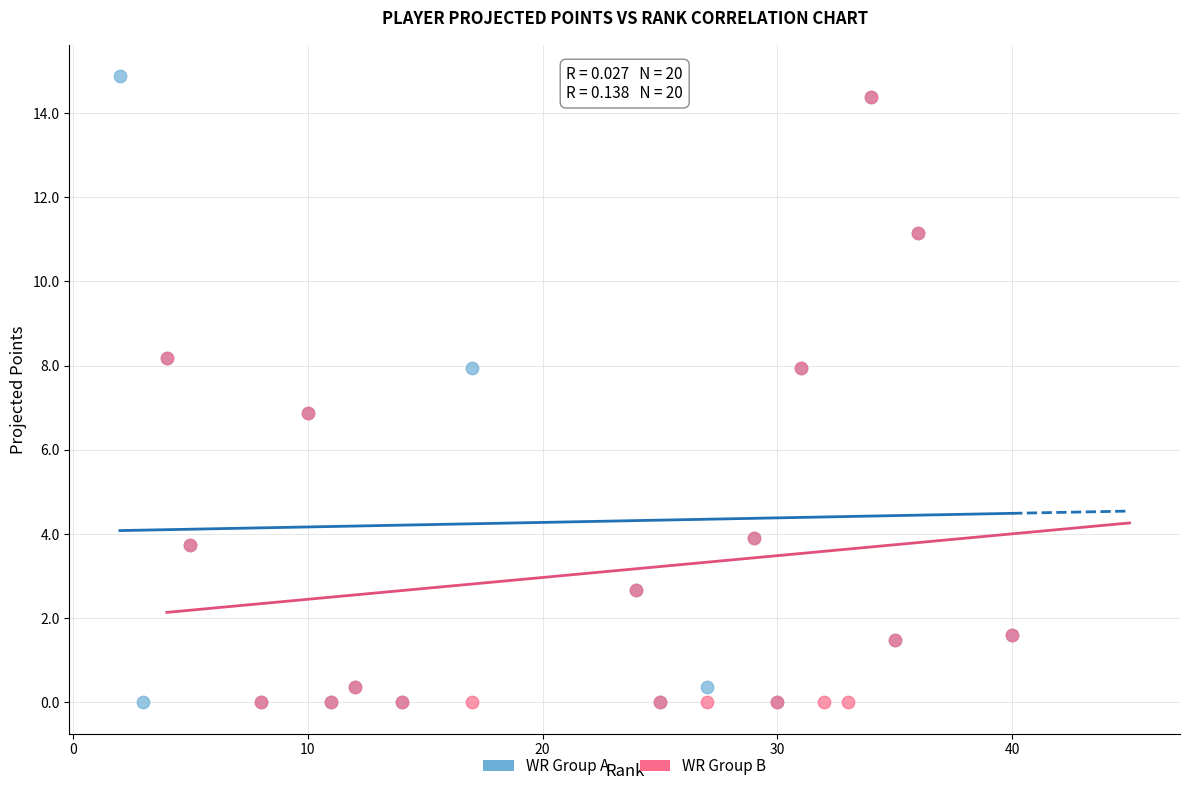

What are all the series names shown in the legend?

WR Group A, WR Group B